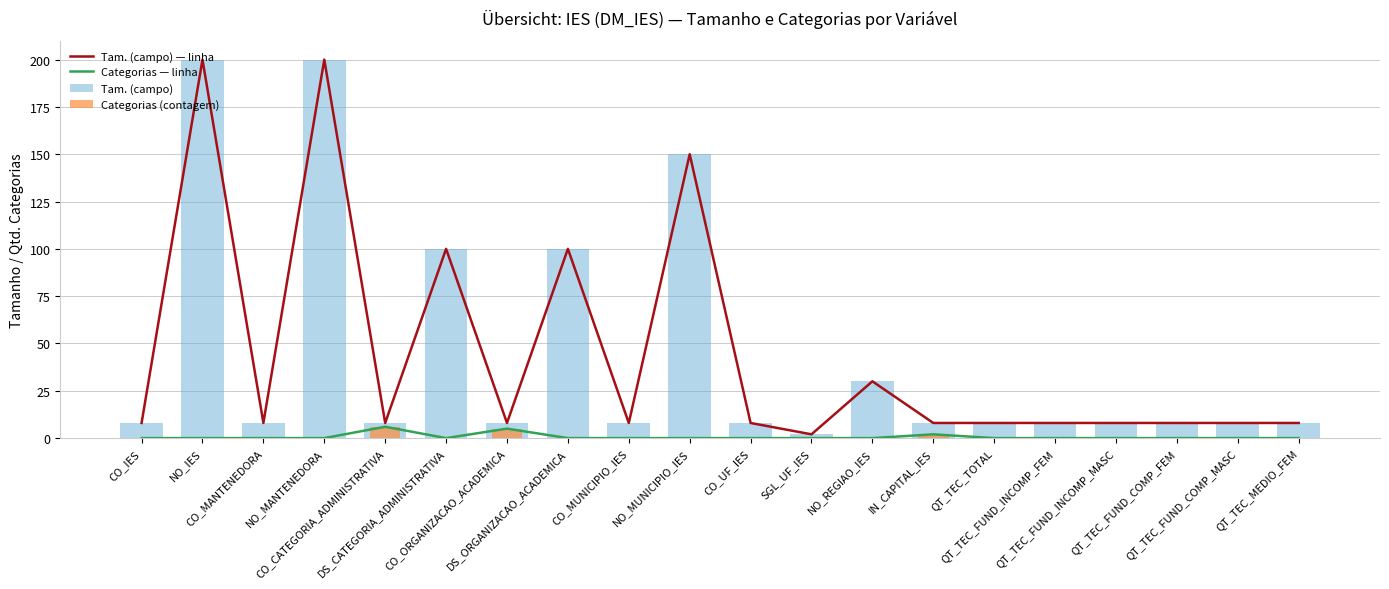

Which series has the largest total across all categories?

Tam. (campo) — linha